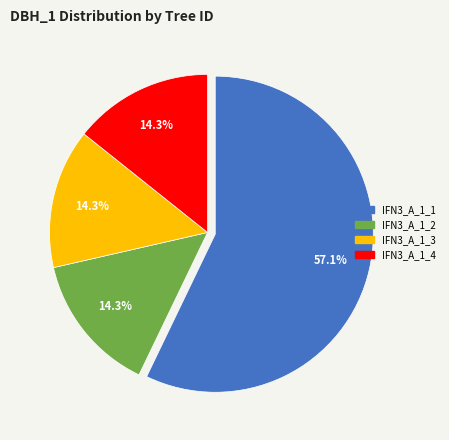

Is there any slice that represents more than half of the pie?

Yes